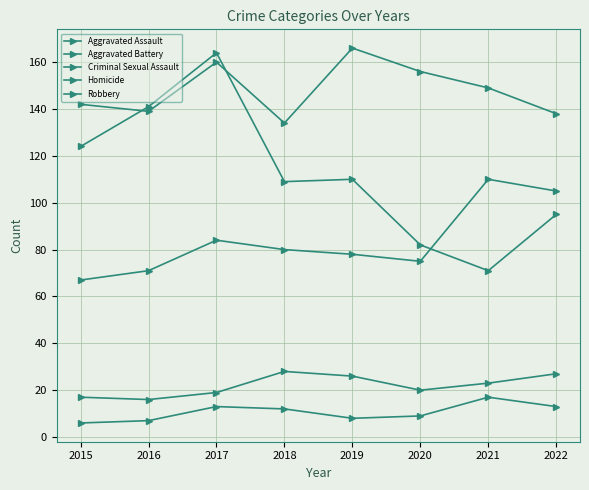

Reading right to left, list all the values displayed in this chart.

Aggravated Assault: 2022=105	2021=110	2020=75	2019=78	2018=80	2017=84	2016=71	2015=67
Aggravated Battery: 2022=138	2021=149	2020=156	2019=166	2018=134	2017=160	2016=139	2015=142
Criminal Sexual Assault: 2022=27	2021=23	2020=20	2019=26	2018=28	2017=19	2016=16	2015=17
Homicide: 2022=13	2021=17	2020=9	2019=8	2018=12	2017=13	2016=7	2015=6
Robbery: 2022=95	2021=71	2020=82	2019=110	2018=109	2017=164	2016=141	2015=124